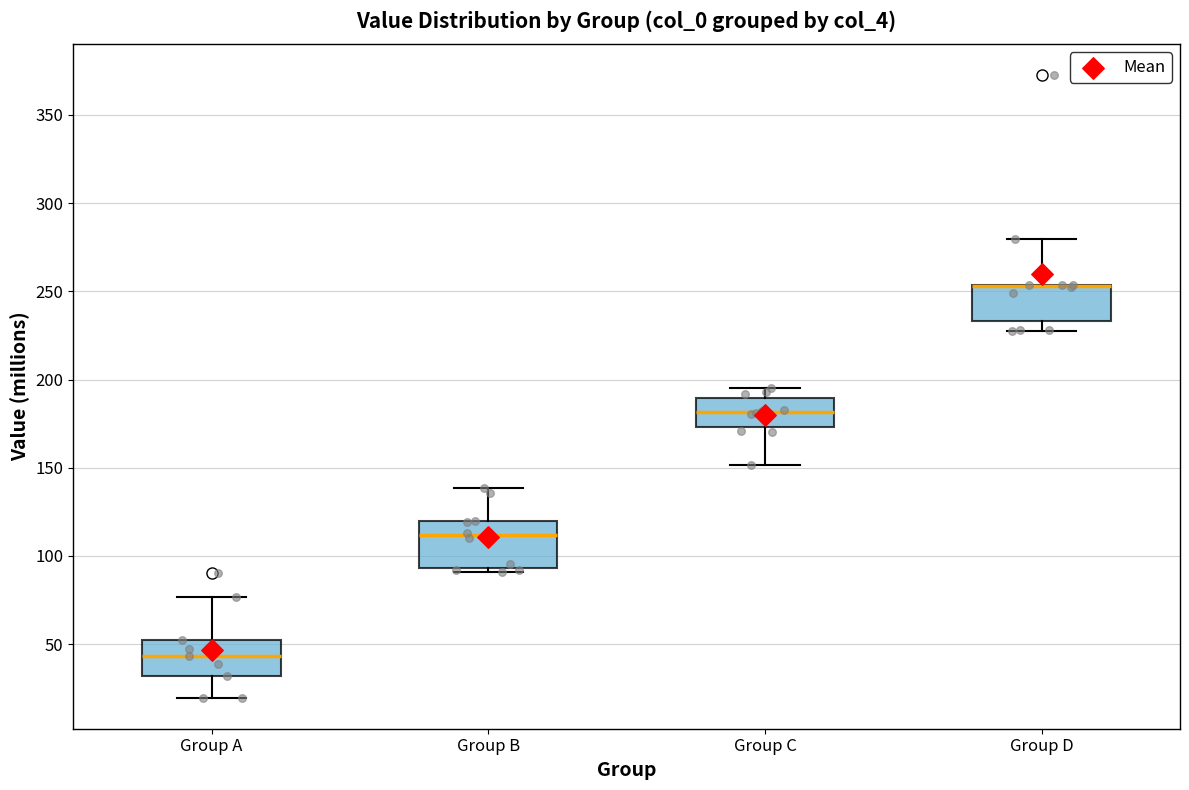

Reading left to right, transcribe this box plot: for each box, give where its median line is, the range the box spans, and where its two whiskers end, as read against the y-axis. The values are not printed on the chart, so give them approximately, as read against the axis.

Group A: median 45, box 30 to 55, whiskers 20 to 75
Group B: median 110, box 95 to 120, whiskers 90 to 140
Group C: median 180, box 175 to 190, whiskers 150 to 195
Group D: median 255 (drawn on the box's upper edge), box 235 to 255, whiskers 230 to 280